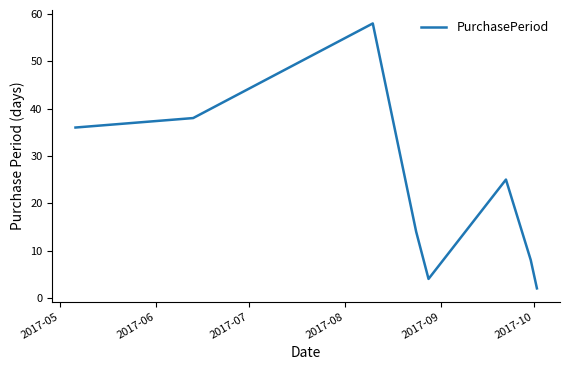

True or false: the data has more than 2 interior local peaks.

False